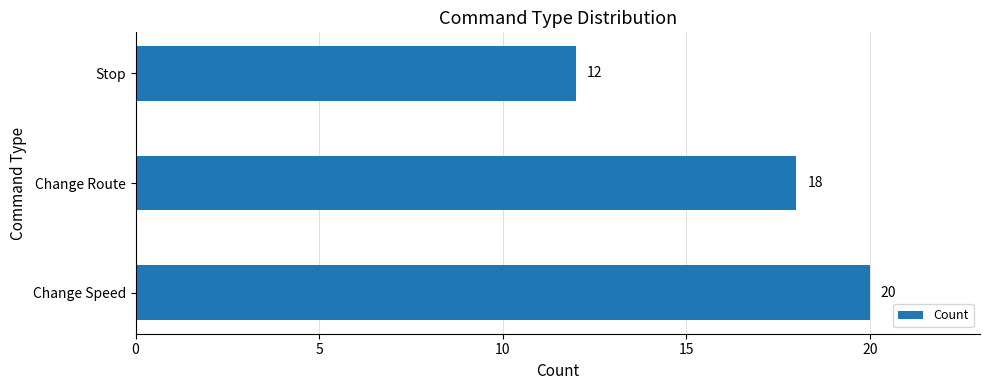

Where is the data nearest to the value 16?

Change Route